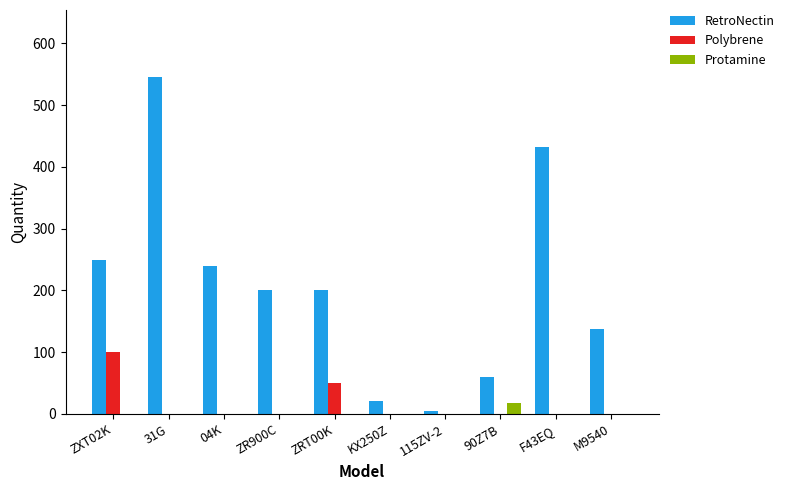

Which category has the highest value across all series?

31G